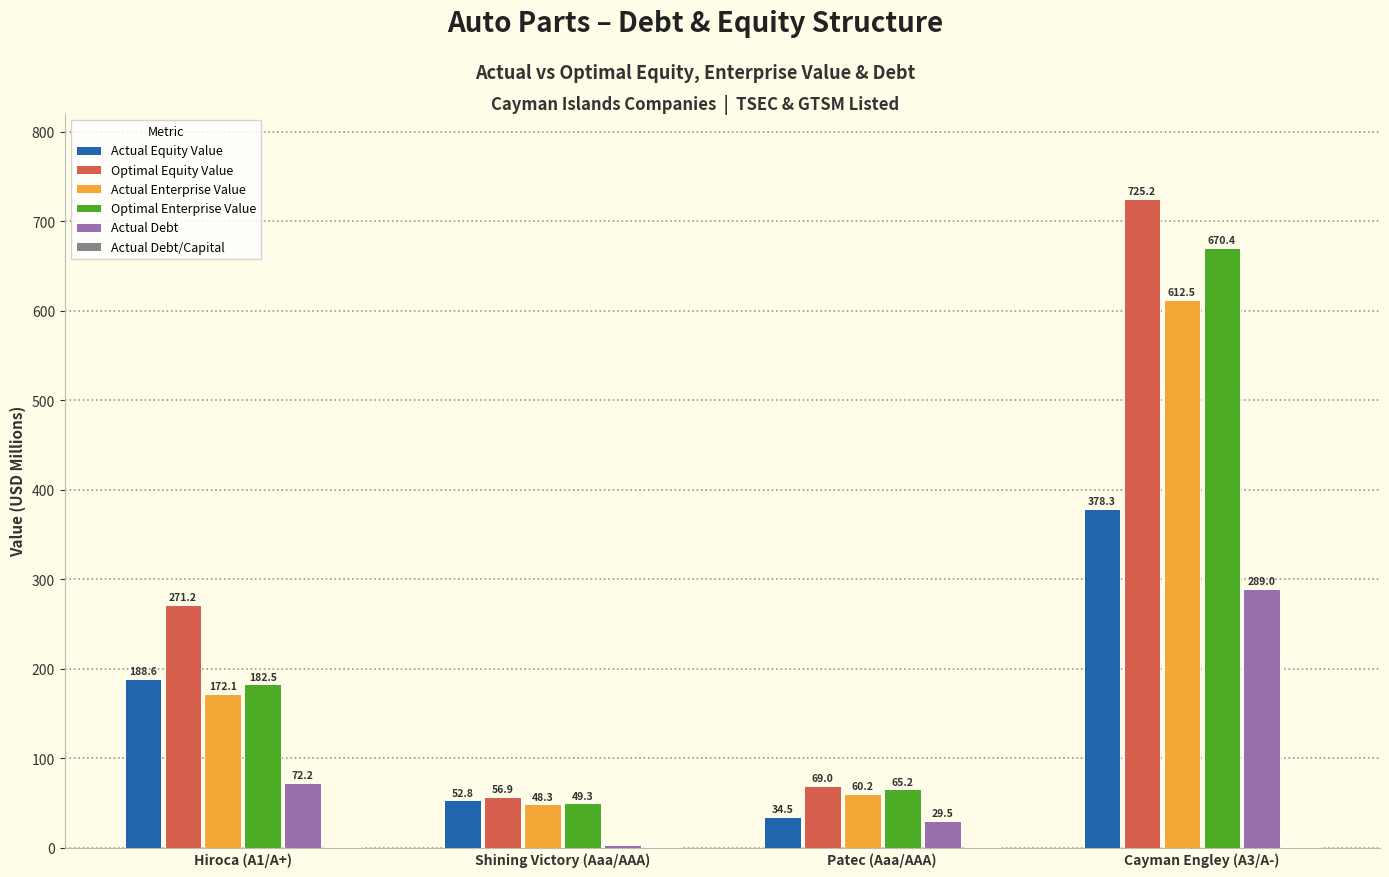

Is it true that Actual Equity Value equals 52.8 at Shining Victory (Aaa/AAA)?

True